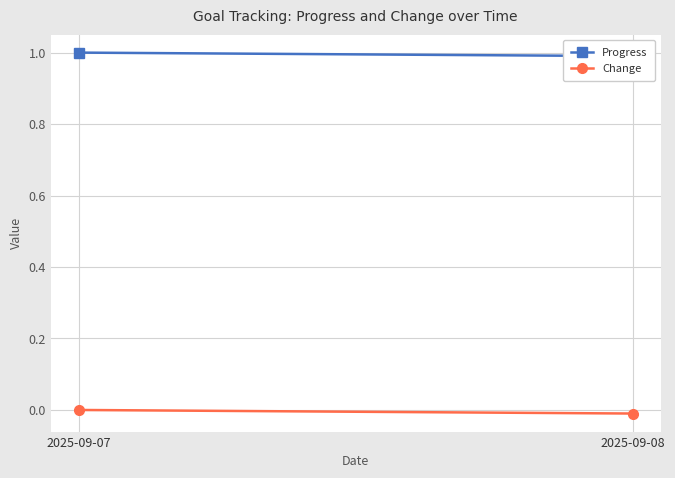

How many lines are shown in the chart?

2